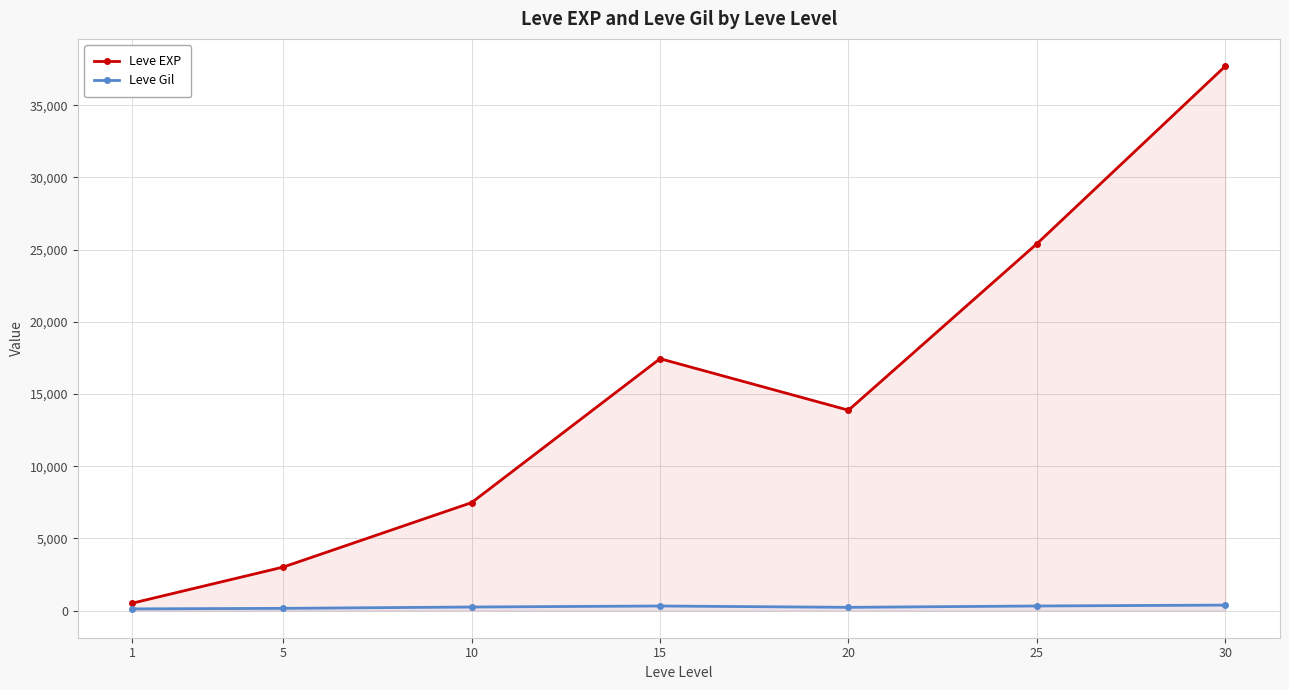

What is the minimum value shown in the chart?

113.0